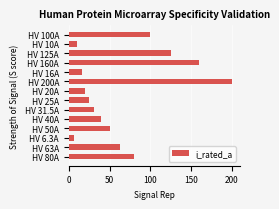

At which label is the value closest to 103?

HV 100A